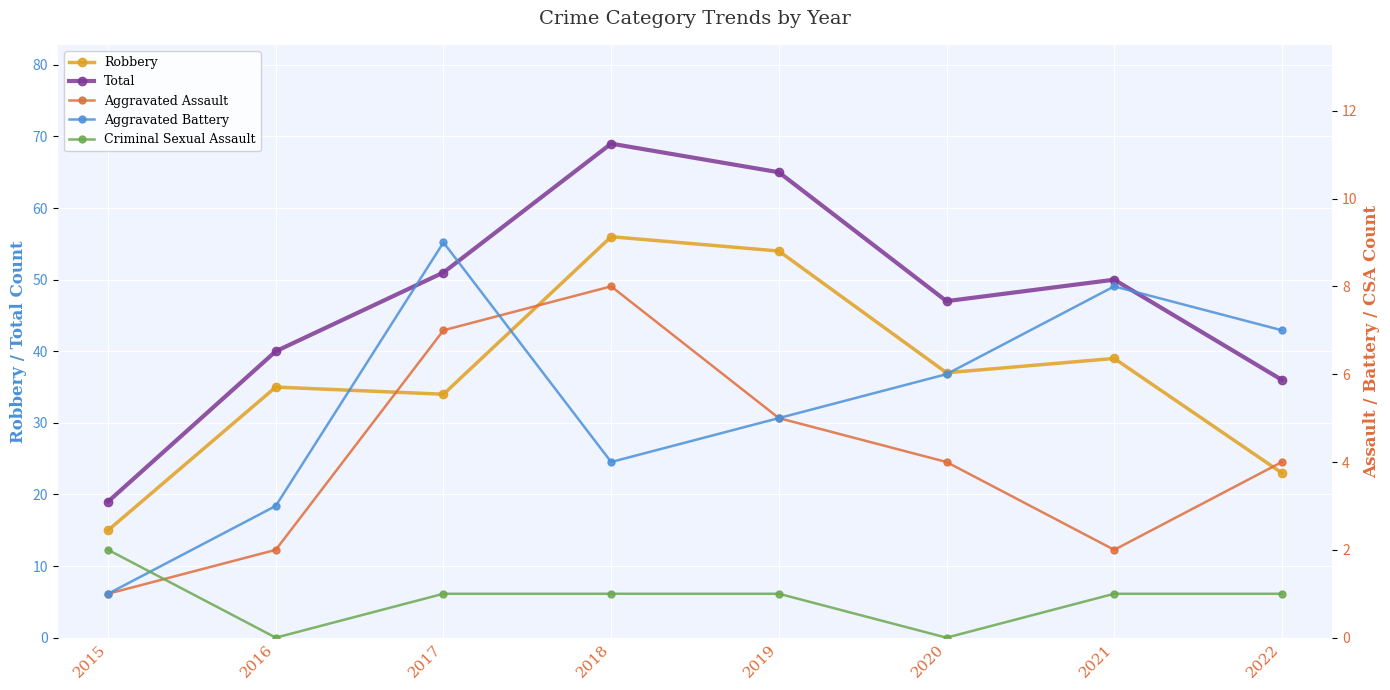

Which has a higher value, 2020 or 2016?

2020